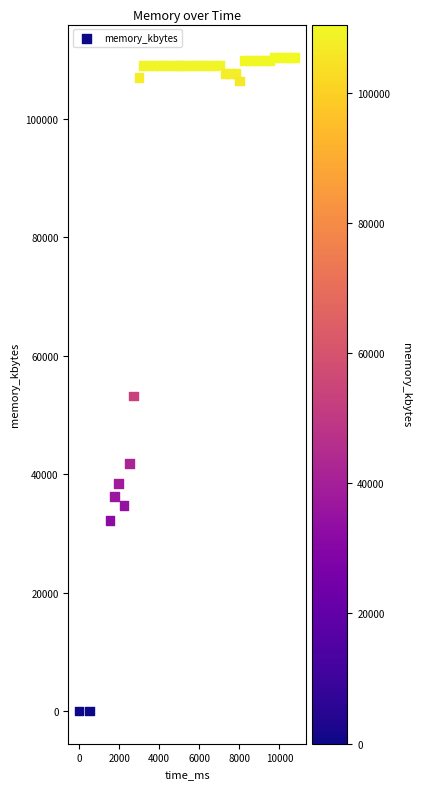

What Y value in the scatter plot is closest to 55222?

53228